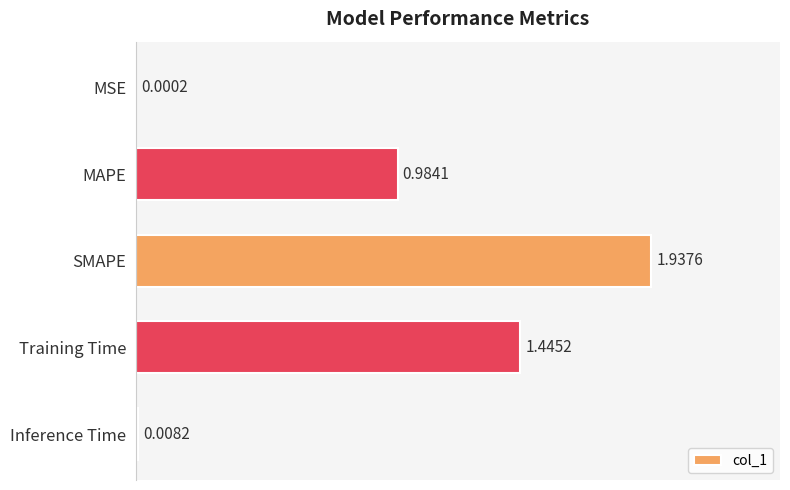

What is the sum of the values at Training Time and SMAPE?

3.4